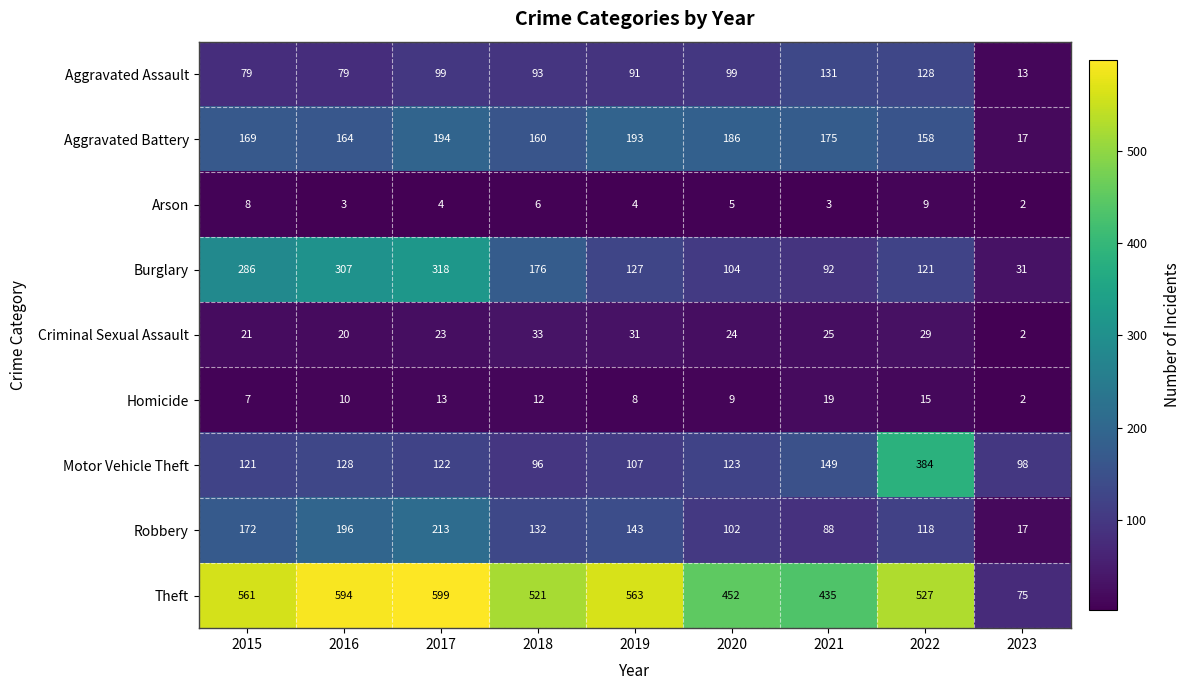

Rank the series by their maximum value, from highest to lowest.

Theft, Motor Vehicle Theft, Burglary, Robbery, Aggravated Battery, Aggravated Assault, Criminal Sexual Assault, Homicide, Arson